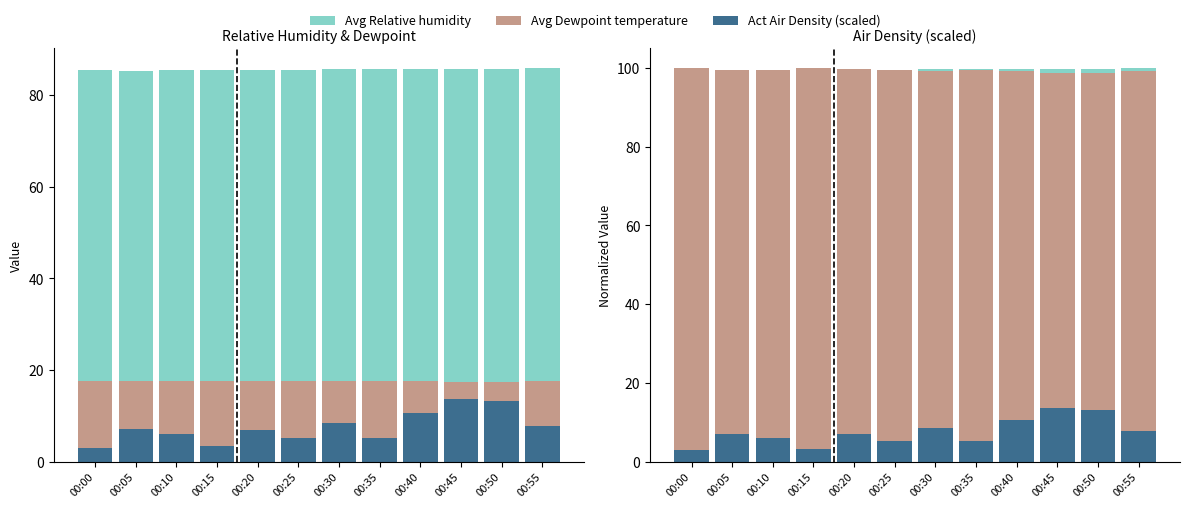

At which label does Avg Dewpoint temperature first exceed 99?

00:00